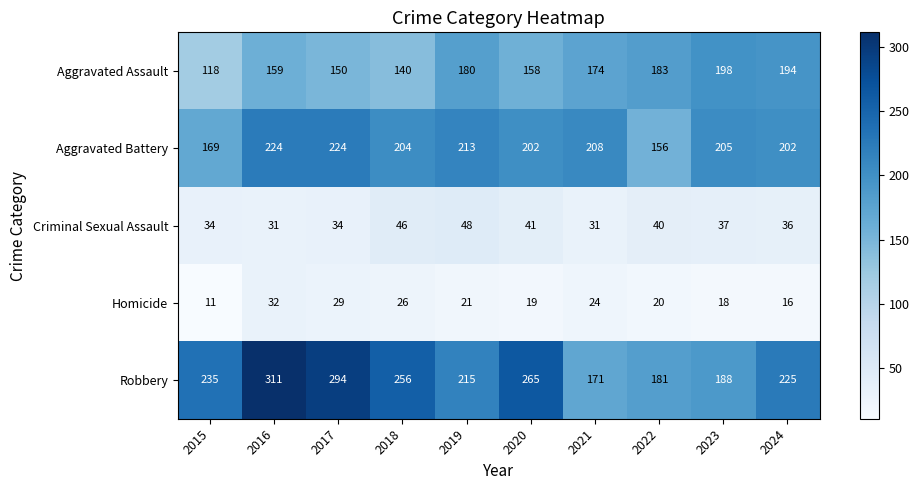

Rank the series at 2021 from highest to lowest value.

Aggravated Battery, Aggravated Assault, Robbery, Criminal Sexual Assault, Homicide